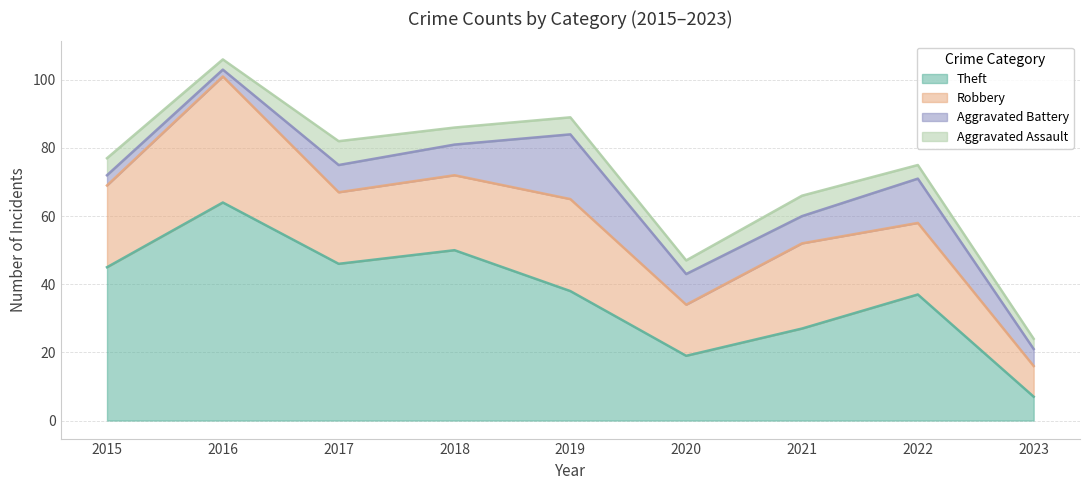

Where is the first local minimum for Theft?

2017